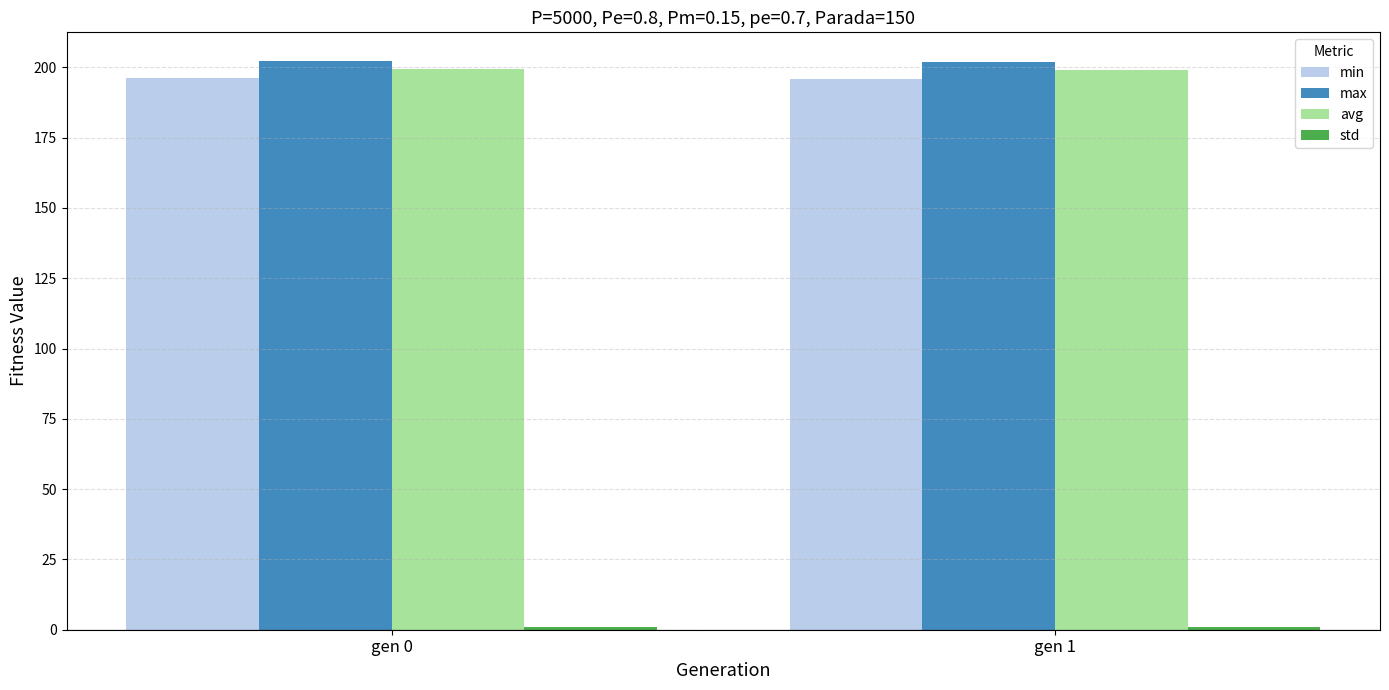

How many groups of bars are there?

2